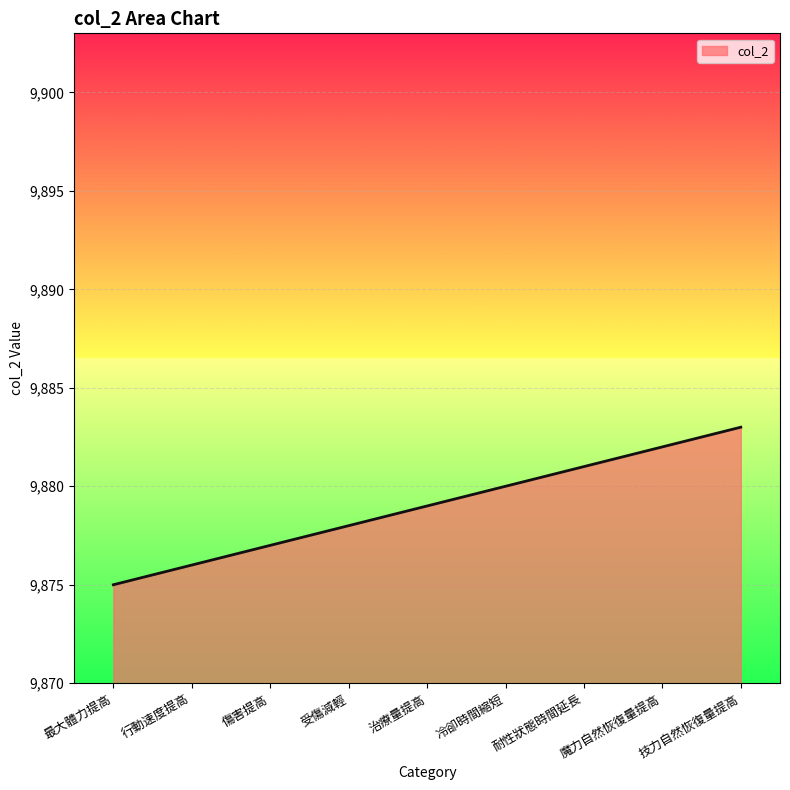

Reading left to right, what are all the values shown in this chart?

最大體力提高=9875	行動速度提高=9876	傷害提高=9877	受傷減輕=9878	治療量提高=9879	冷卻時間縮短=9880	耐性狀態時間延長=9881	魔力自然恢復量提高=9882	技力自然恢復量提高=9883